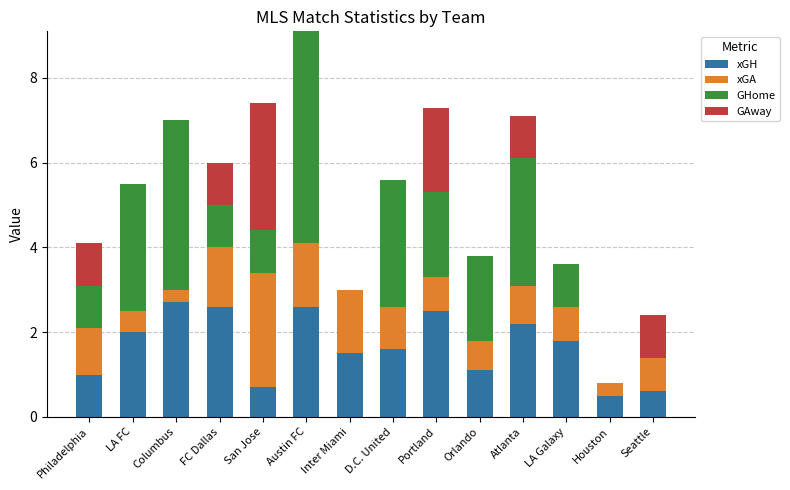

What is the total value across all series at San Jose?

7.4